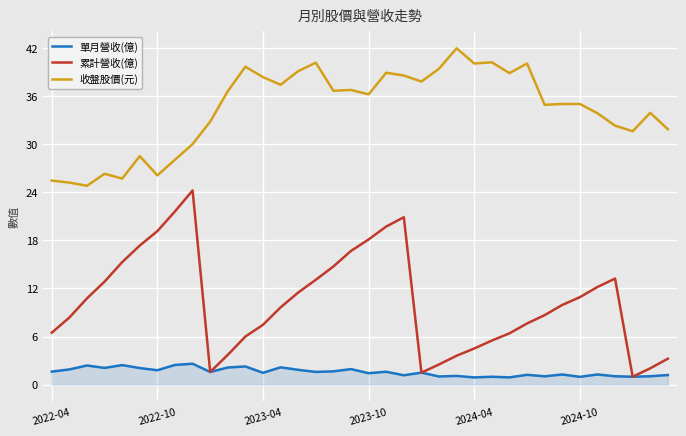

What is the minimum value for 收盤股價(元)?

24.8